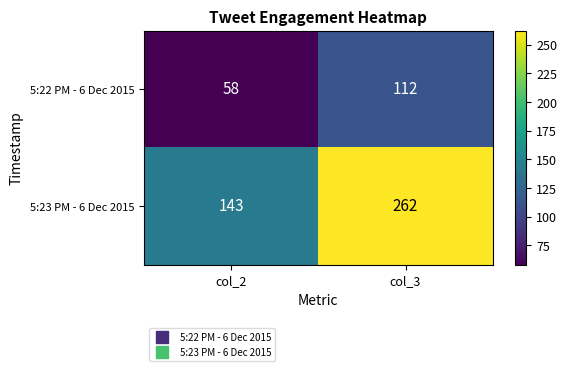

Reading right to left, list all the values displayed in this chart.

5:22 PM - 6 Dec 2015: col_3=112	col_2=58
5:23 PM - 6 Dec 2015: col_3=262	col_2=143